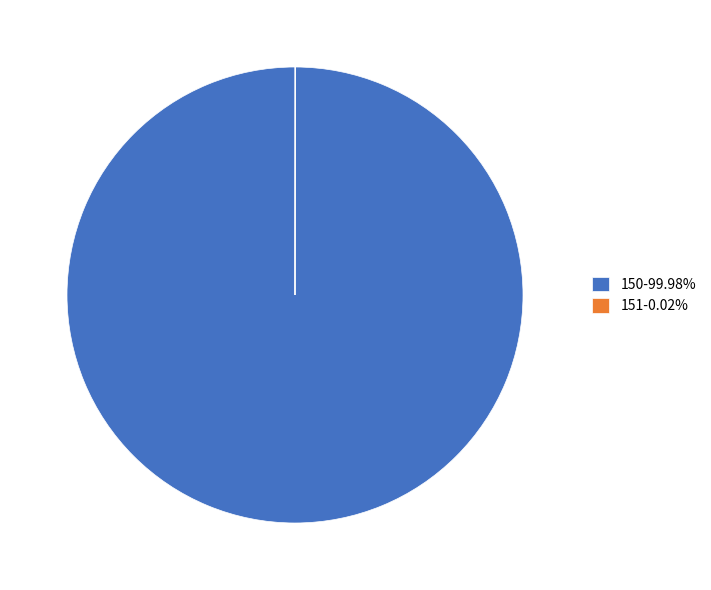

Is 150-99.98% the majority of the pie?

Yes